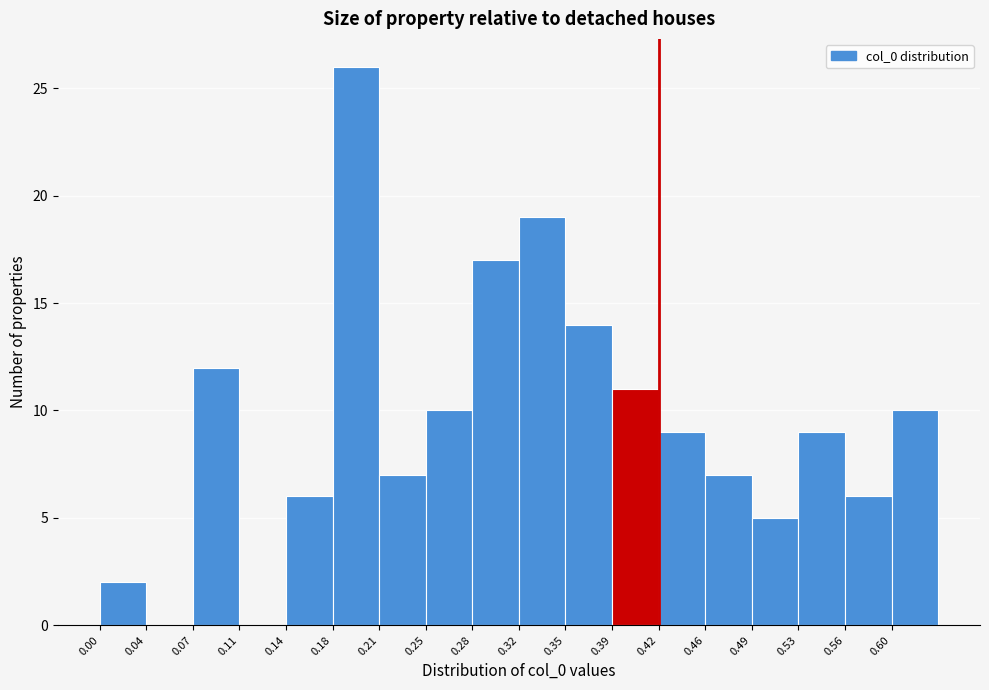

Reading left to right, list every bar in this chart as the range it spans on the x-axis followed by its height. The values are not printed on the chart, so give them approximately, as read against the axis.

0.000 to 0.035: 2
0.035 to 0.070: 0
0.070 to 0.105: 12
0.105 to 0.140: 0
0.140 to 0.175: 6
0.175 to 0.210: 26
0.210 to 0.245: 7
0.245 to 0.280: 10
0.280 to 0.315: 17
0.315 to 0.350: 19
0.350 to 0.385: 14
0.385 to 0.420: 11
0.420 to 0.455: 9
0.455 to 0.490: 7
0.490 to 0.525: 5
0.525 to 0.560: 9
0.560 to 0.595: 6
0.595 to 0.630: 10